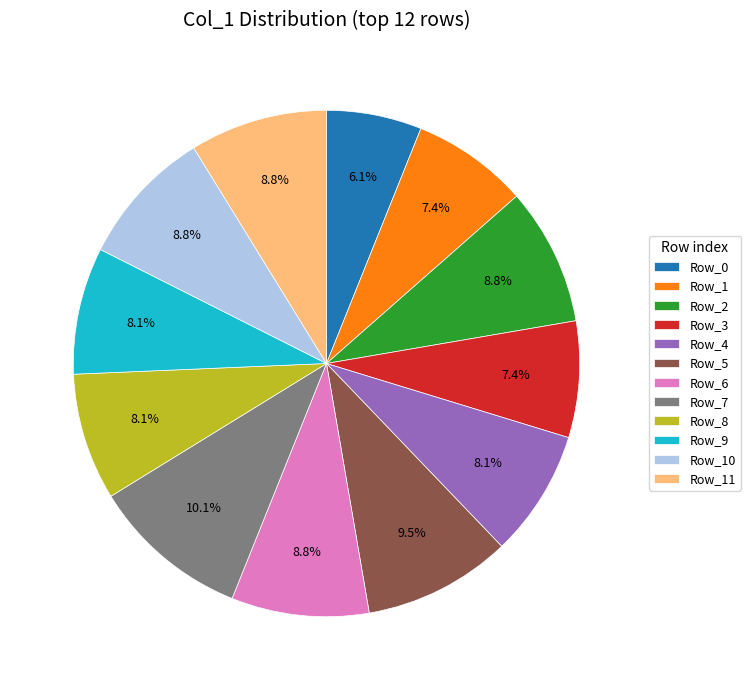

Which category has the smallest portion of the pie?

Row_0